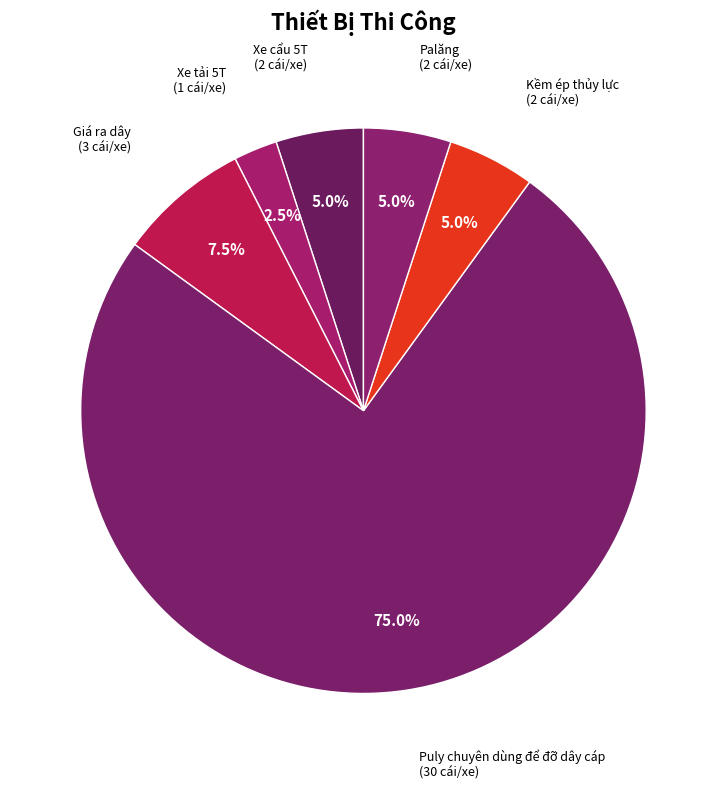

To the nearest percent, what is the average slice percentage?

17%